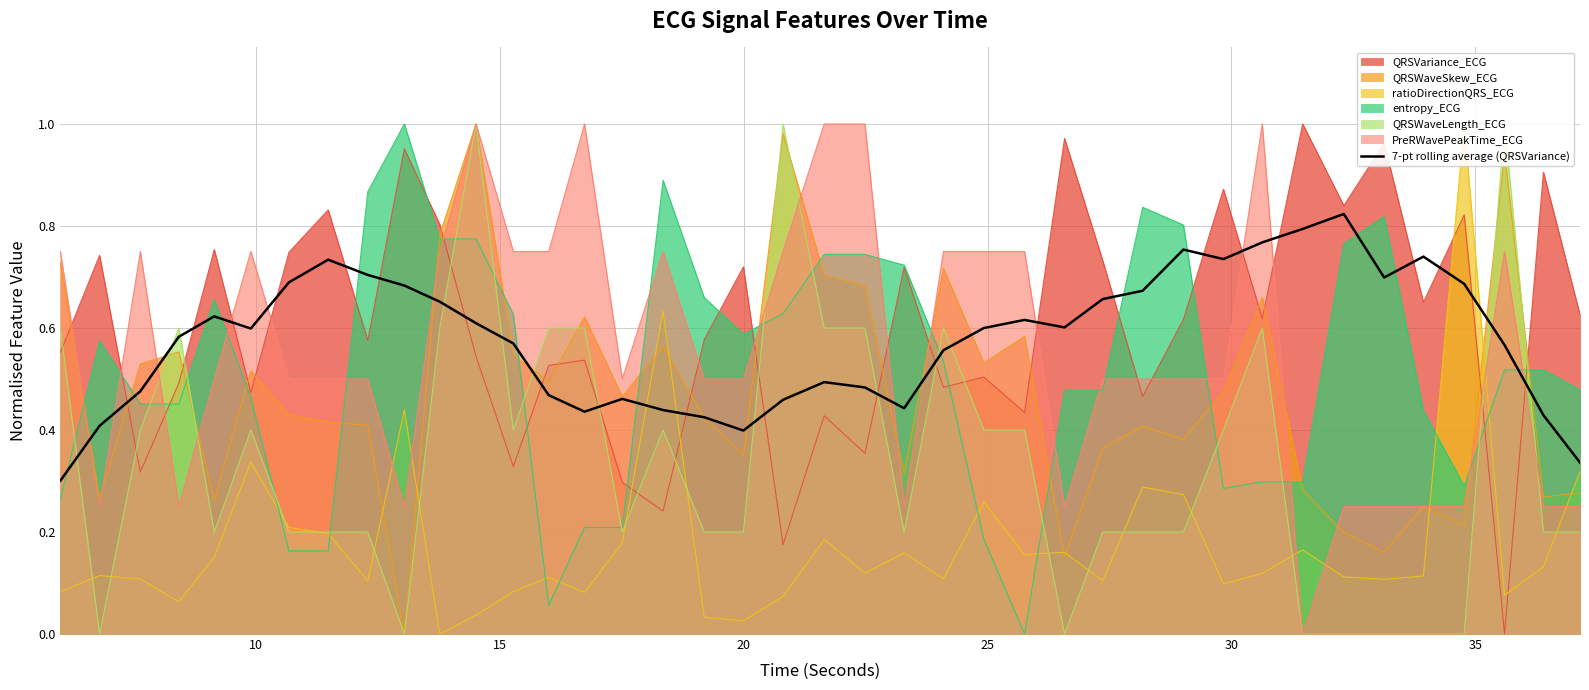

What is the sum of all values?

23.2